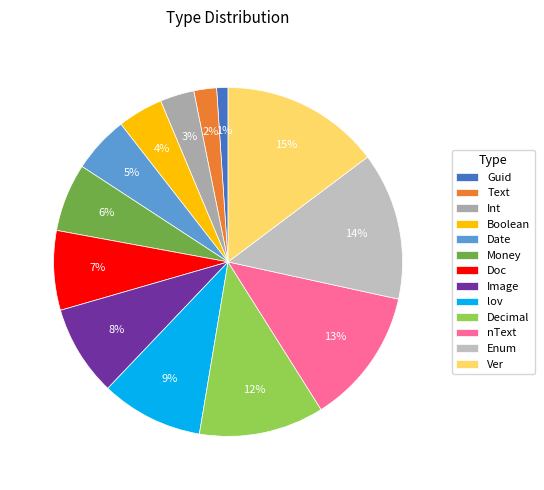

How many slices are in this pie chart?

13